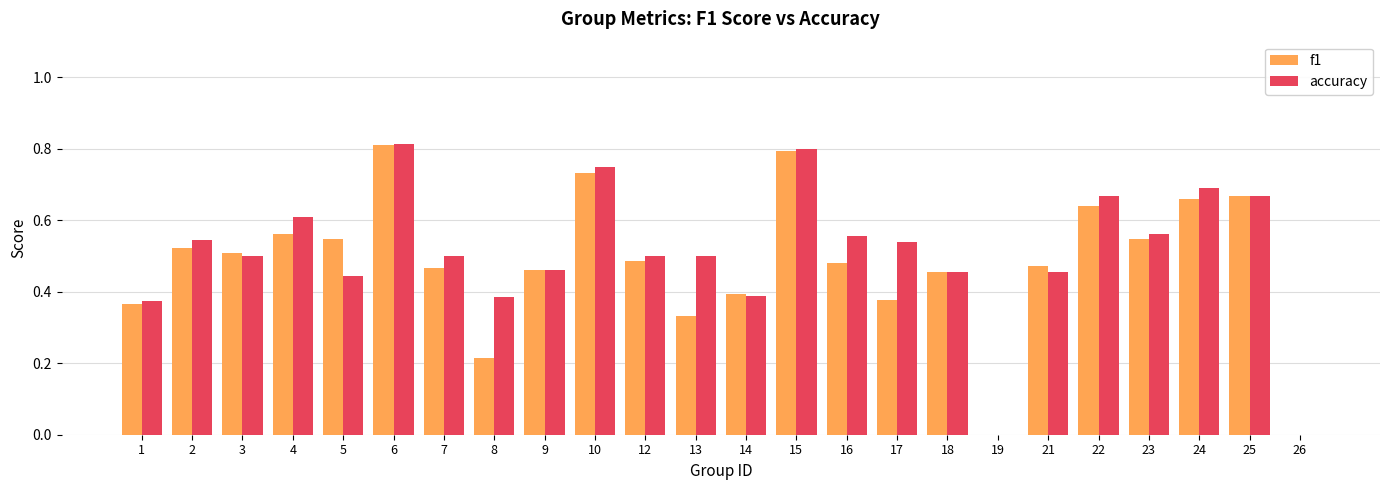

Is the value of f1 at 17 greater than the value of accuracy at 15?

No